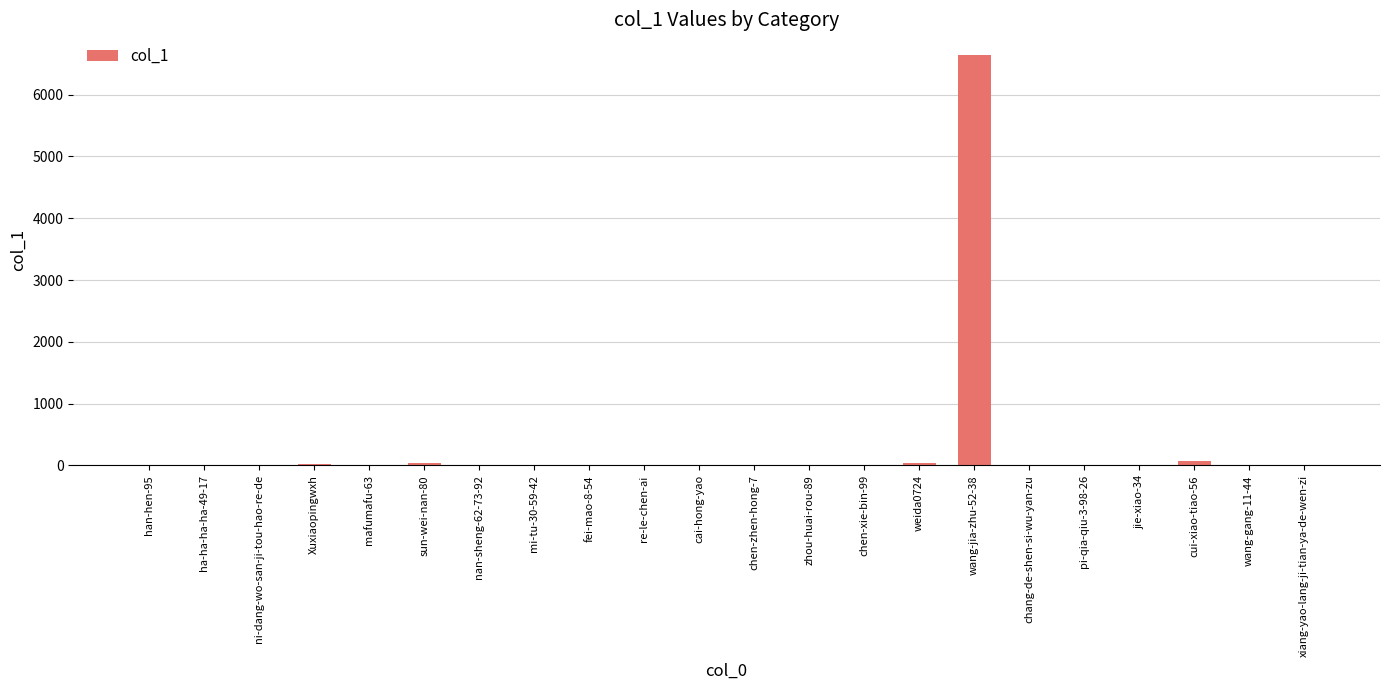

Is it true that the value at ni-dang-wo-san-ji-tou-hao-re-de is 2704?

False